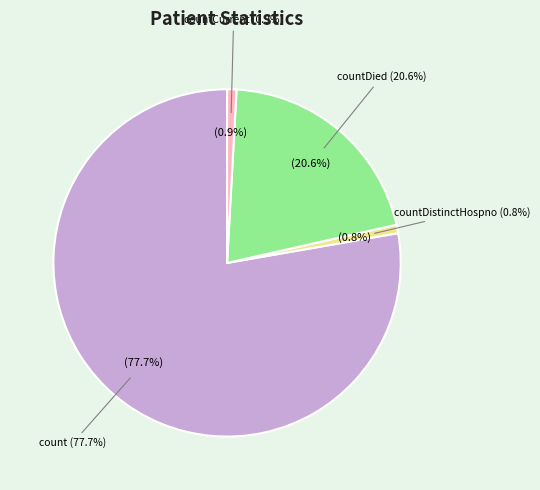

Rank the categories by value from lowest to highest.

countDistinctHospno, countCurrent, countDied, count